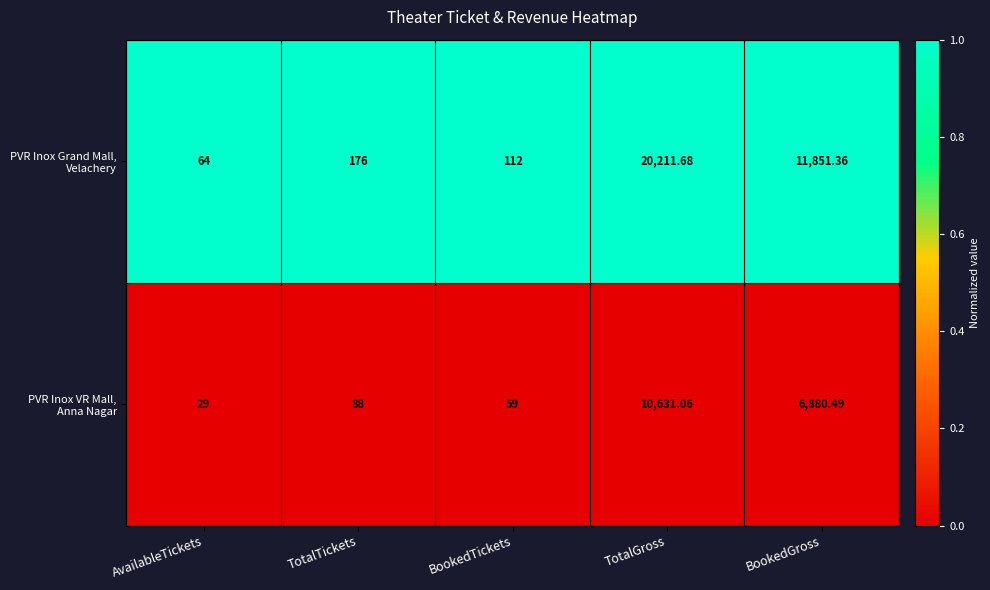

At which category is the sum across all series the highest?

TotalGross